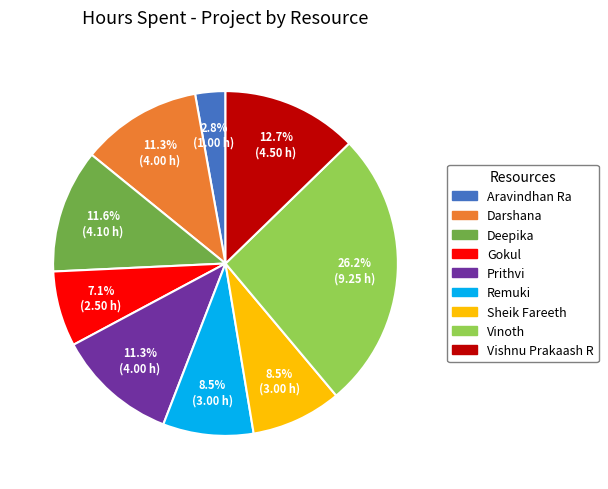

Approximately how many times larger is the value at Darshana compared to Vinoth?

0.4